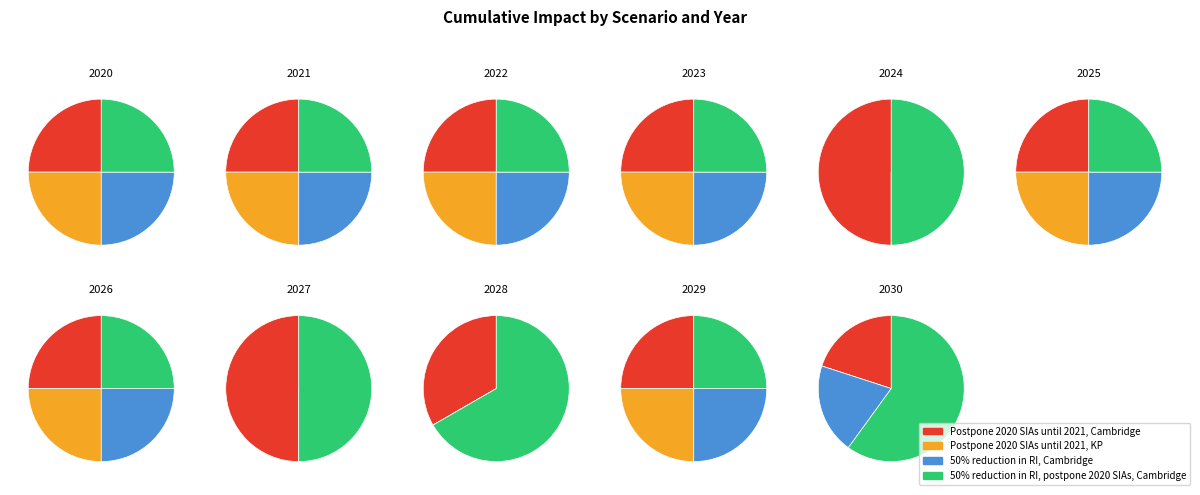

Which category has the biggest portion of the pie?

2030